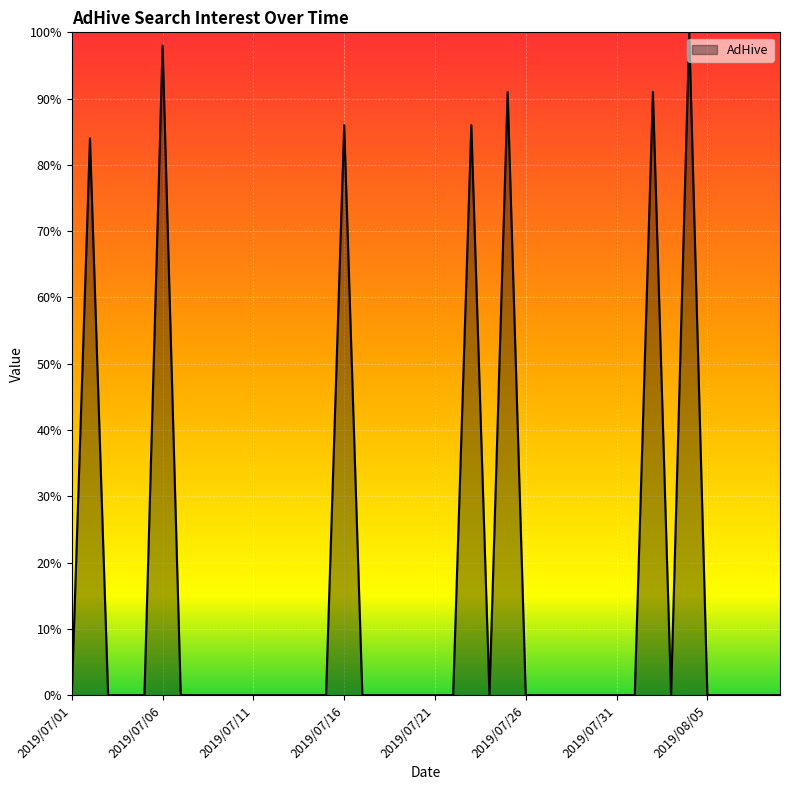

What is the difference between the maximum and minimum values?

100